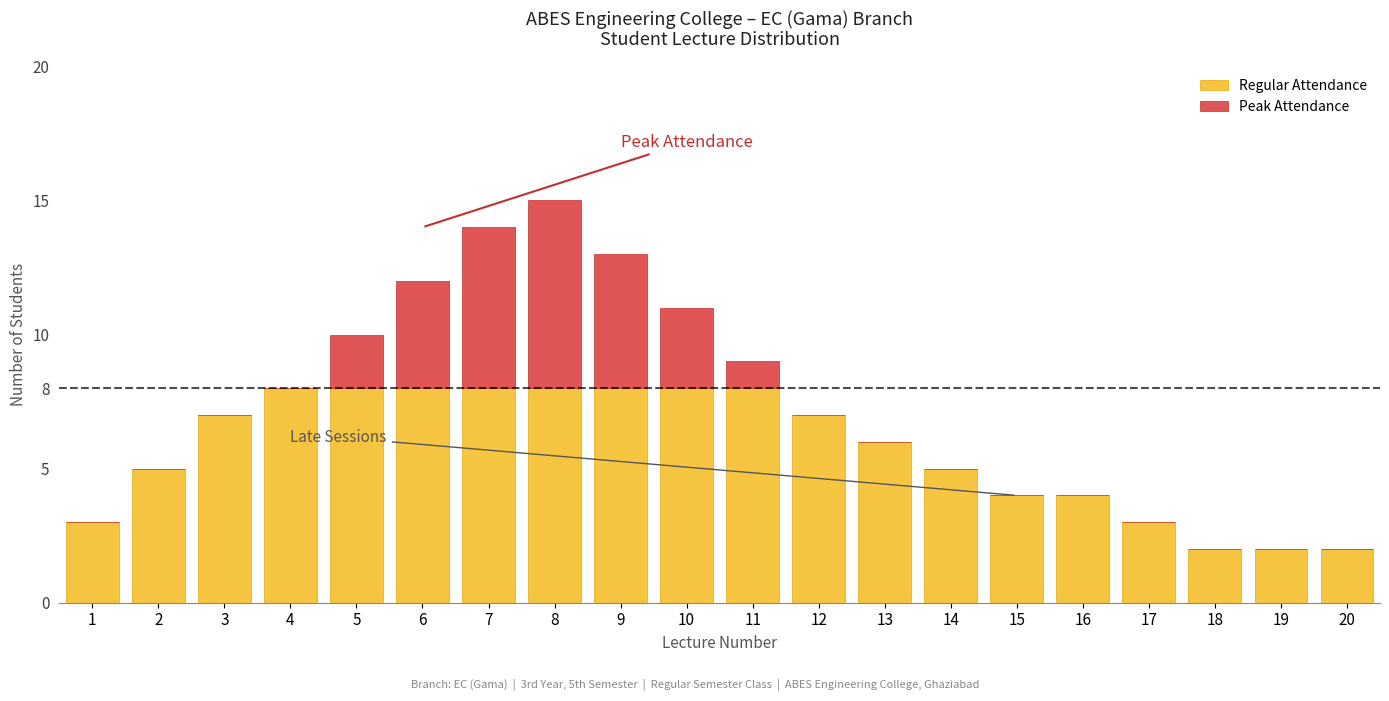

Read the Regular Attendance value at 9.

8